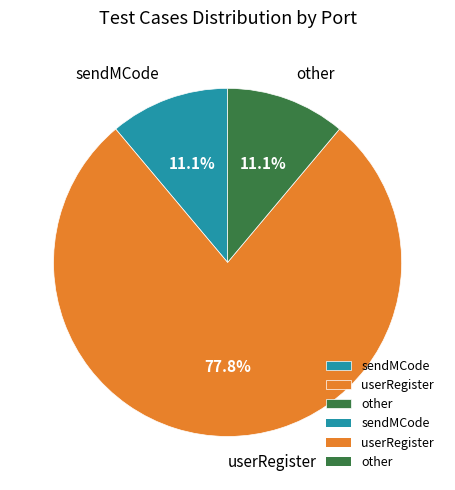

Is it true that other is 11% of the pie?

True